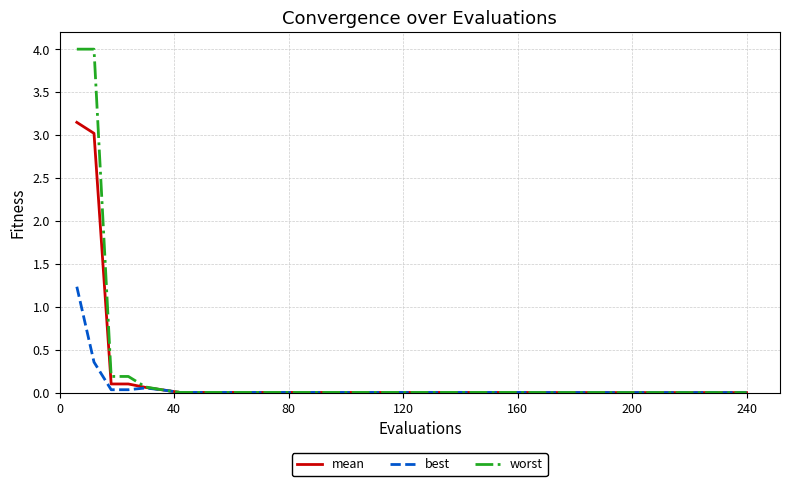

What is the greatest value displayed?

4.0